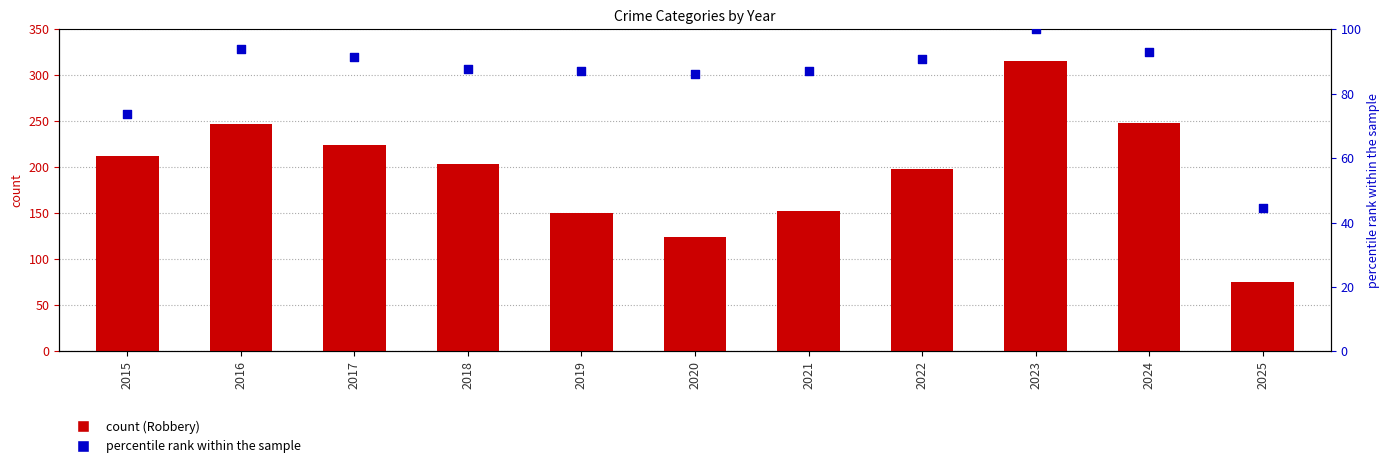

Which series reaches the maximum Y coordinate?

Robbery